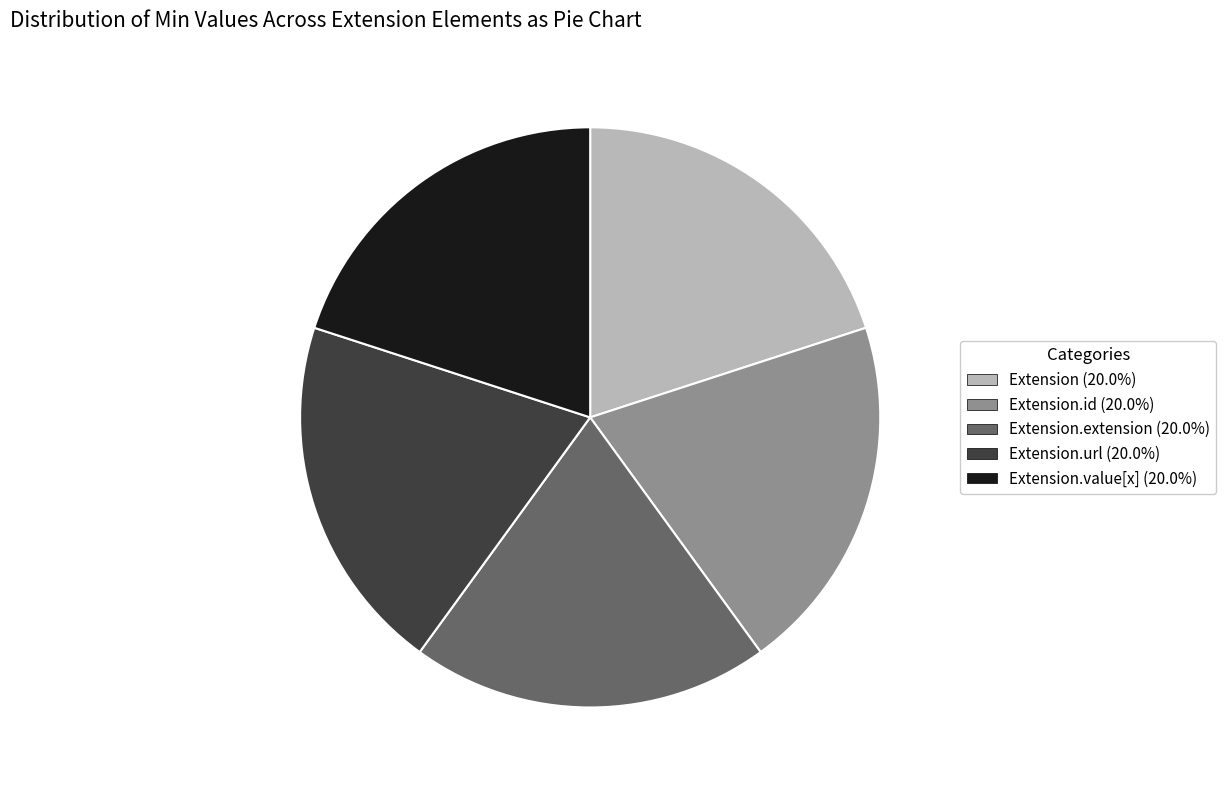

Does any single category account for the majority?

No